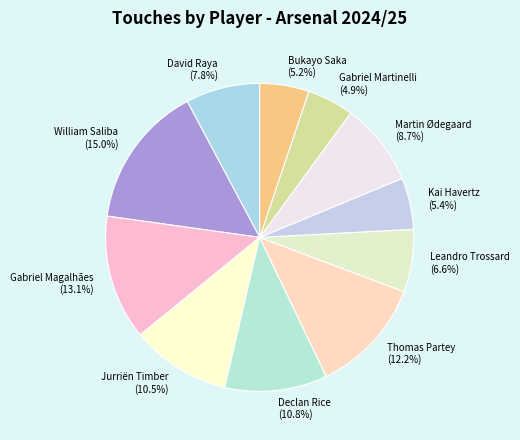

To the nearest percent, what is the average slice percentage?

9%